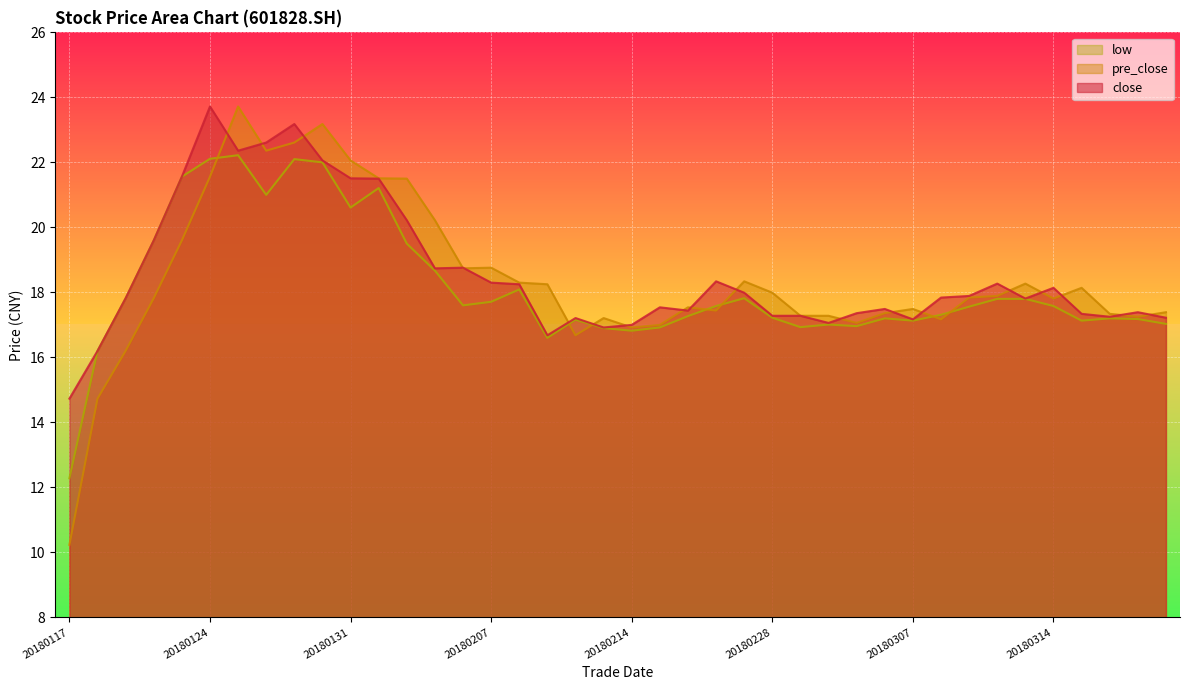

At which category is the sum across all series the highest?

20180125